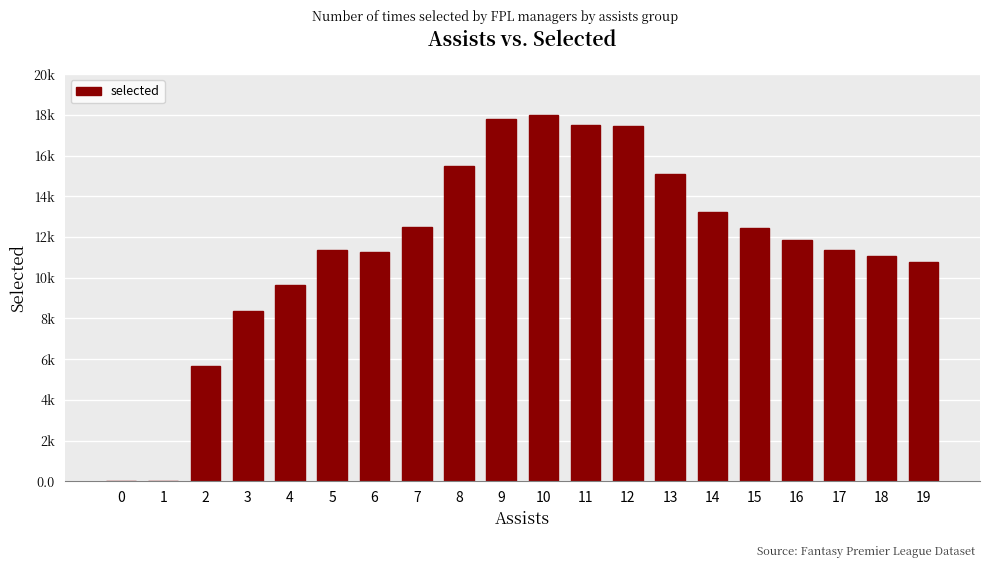

What is the sum of all values?

230906